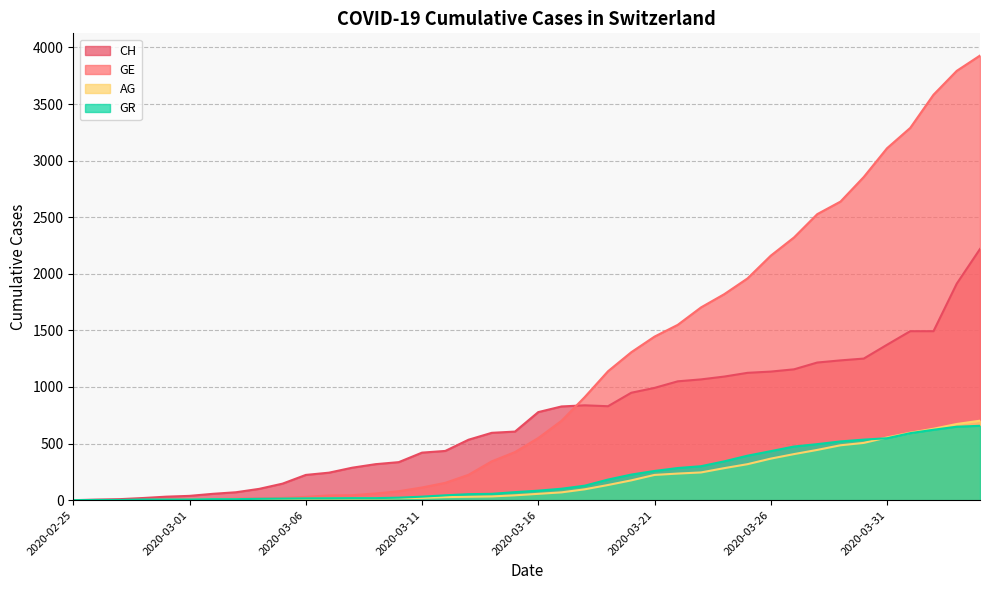

List the series in order of their peak value, highest first.

GE, CH, AG, GR